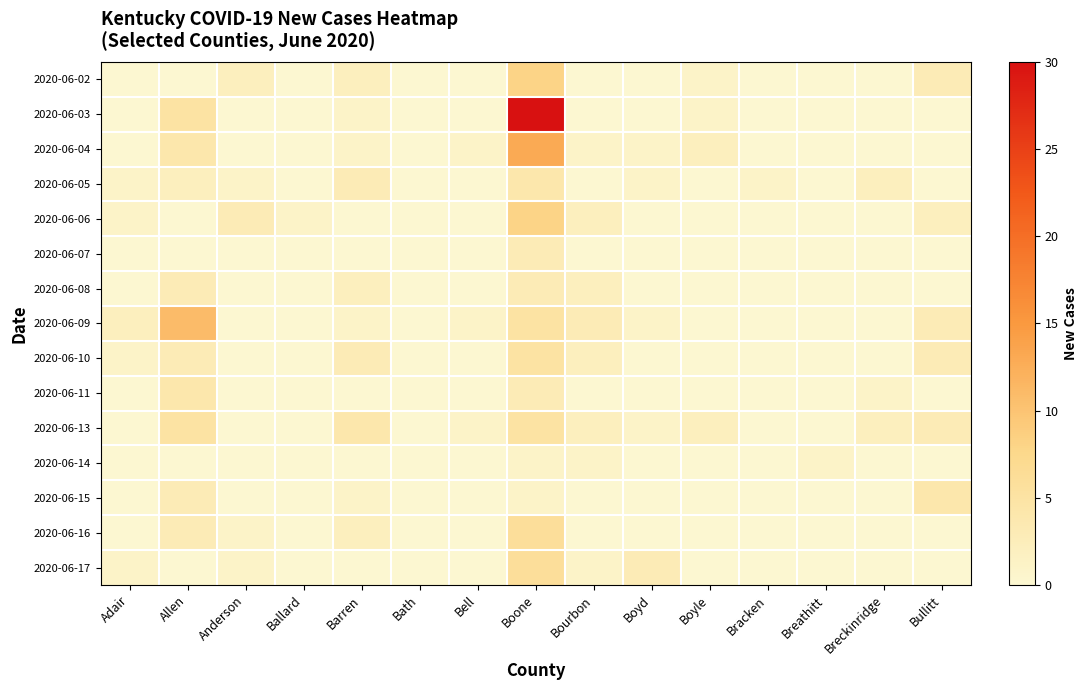

Reading left to right, extract all data points from this chart.

2020-06-02: Adair=0	Allen=0	Anderson=2	Ballard=0	Barren=2	Bath=0	Bell=0	Boone=8	Bourbon=0	Boyd=0	Boyle=1	Bracken=0	Breathitt=0	Breckinridge=0	Bullitt=3
2020-06-03: Adair=0	Allen=5	Anderson=0	Ballard=0	Barren=1	Bath=0	Bell=0	Boone=30	Bourbon=0	Boyd=0	Boyle=1	Bracken=0	Breathitt=0	Breckinridge=0	Bullitt=0
2020-06-04: Adair=0	Allen=4	Anderson=0	Ballard=0	Barren=1	Bath=0	Bell=1	Boone=13	Bourbon=1	Boyd=1	Boyle=2	Bracken=0	Breathitt=0	Breckinridge=0	Bullitt=0
2020-06-05: Adair=1	Allen=2	Anderson=1	Ballard=0	Barren=3	Bath=0	Bell=0	Boone=4	Bourbon=0	Boyd=1	Boyle=0	Bracken=1	Breathitt=0	Breckinridge=2	Bullitt=0
2020-06-06: Adair=1	Allen=0	Anderson=3	Ballard=1	Barren=0	Bath=0	Bell=0	Boone=8	Bourbon=2	Boyd=0	Boyle=0	Bracken=0	Breathitt=0	Breckinridge=0	Bullitt=2
2020-06-07: Adair=0	Allen=0	Anderson=0	Ballard=0	Barren=0	Bath=0	Bell=0	Boone=3	Bourbon=0	Boyd=0	Boyle=0	Bracken=0	Breathitt=0	Breckinridge=0	Bullitt=0
2020-06-08: Adair=0	Allen=3	Anderson=0	Ballard=0	Barren=2	Bath=0	Bell=0	Boone=3	Bourbon=2	Boyd=0	Boyle=0	Bracken=0	Breathitt=0	Breckinridge=0	Bullitt=0
2020-06-09: Adair=2	Allen=11	Anderson=0	Ballard=0	Barren=1	Bath=0	Bell=1	Boone=5	Bourbon=3	Boyd=1	Boyle=0	Bracken=0	Breathitt=0	Breckinridge=0	Bullitt=3
2020-06-10: Adair=1	Allen=3	Anderson=0	Ballard=0	Barren=3	Bath=0	Bell=0	Boone=5	Bourbon=2	Boyd=0	Boyle=0	Bracken=0	Breathitt=0	Breckinridge=0	Bullitt=3
2020-06-11: Adair=0	Allen=4	Anderson=0	Ballard=0	Barren=0	Bath=0	Bell=0	Boone=3	Bourbon=0	Boyd=0	Boyle=0	Bracken=0	Breathitt=0	Breckinridge=1	Bullitt=0
2020-06-13: Adair=0	Allen=5	Anderson=0	Ballard=0	Barren=4	Bath=0	Bell=1	Boone=5	Bourbon=2	Boyd=1	Boyle=2	Bracken=0	Breathitt=0	Breckinridge=2	Bullitt=3
2020-06-14: Adair=0	Allen=0	Anderson=0	Ballard=0	Barren=0	Bath=0	Bell=0	Boone=1	Bourbon=1	Boyd=0	Boyle=0	Bracken=0	Breathitt=1	Breckinridge=0	Bullitt=0
2020-06-15: Adair=0	Allen=3	Anderson=0	Ballard=0	Barren=1	Bath=0	Bell=0	Boone=1	Bourbon=0	Boyd=0	Boyle=0	Bracken=0	Breathitt=0	Breckinridge=0	Bullitt=4
2020-06-16: Adair=0	Allen=3	Anderson=1	Ballard=0	Barren=2	Bath=0	Bell=0	Boone=6	Bourbon=0	Boyd=0	Boyle=0	Bracken=0	Breathitt=0	Breckinridge=0	Bullitt=0
2020-06-17: Adair=1	Allen=0	Anderson=1	Ballard=0	Barren=0	Bath=0	Bell=0	Boone=6	Bourbon=1	Boyd=3	Boyle=0	Bracken=0	Breathitt=0	Breckinridge=0	Bullitt=0